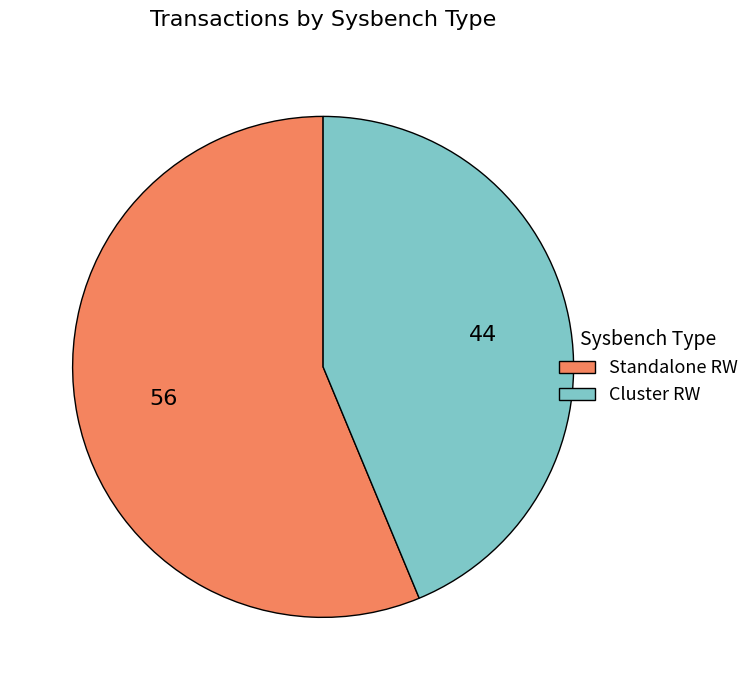

Do Standalone RW and Cluster RW together represent more than half of the pie?

Yes